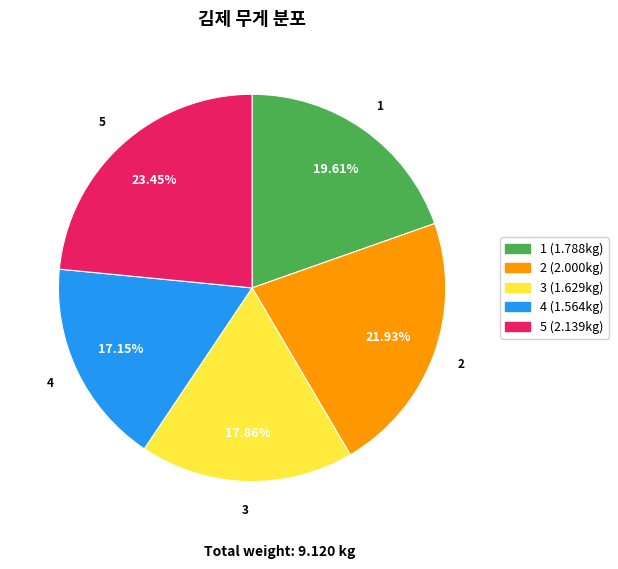

Between 5 and 2, which is larger?

5